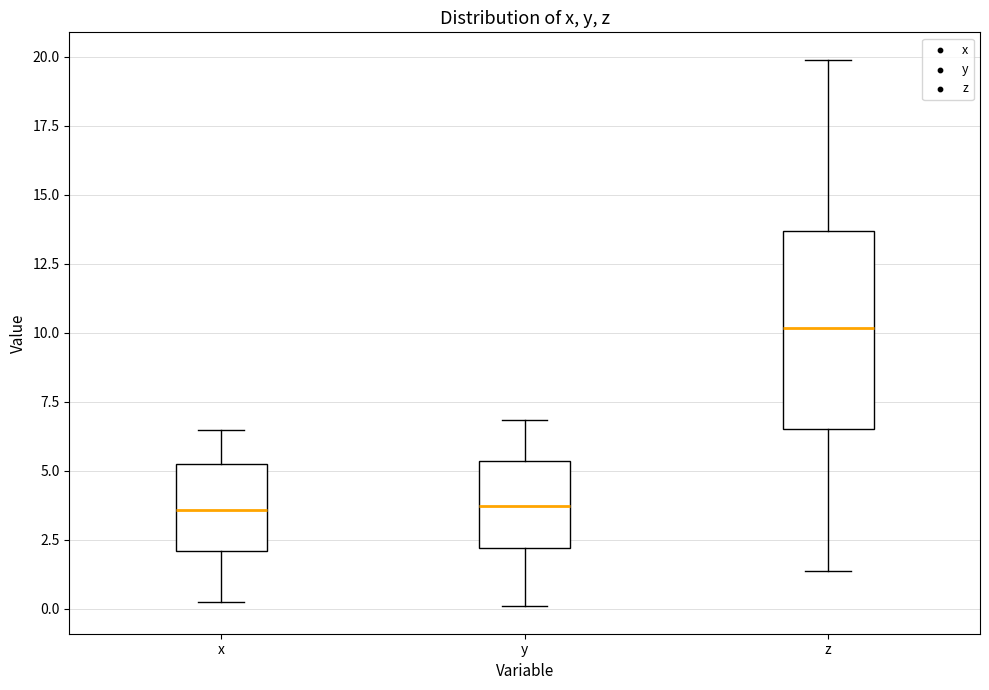

Comparing the boxes themselves (not the whiskers), which one is the tallest?

z